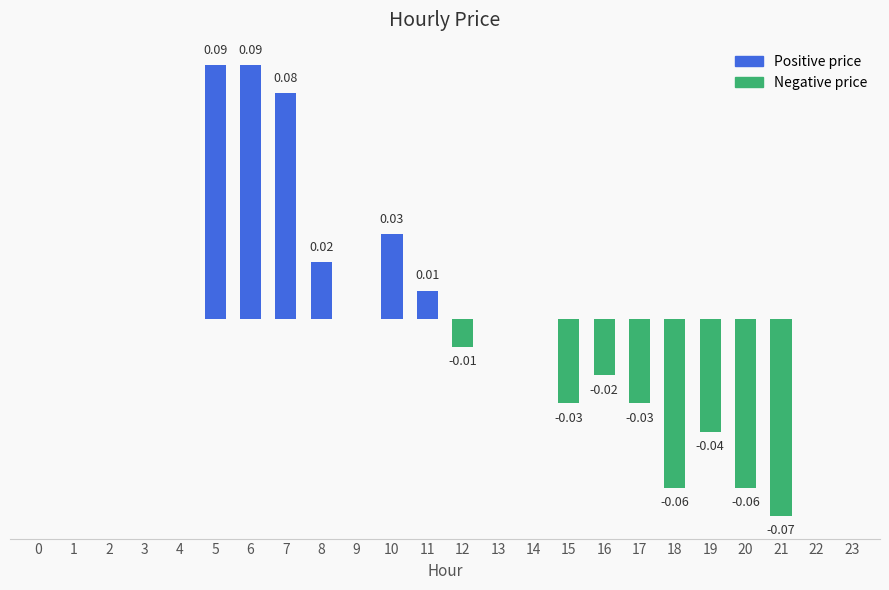

Which category has the highest value across all series?

5